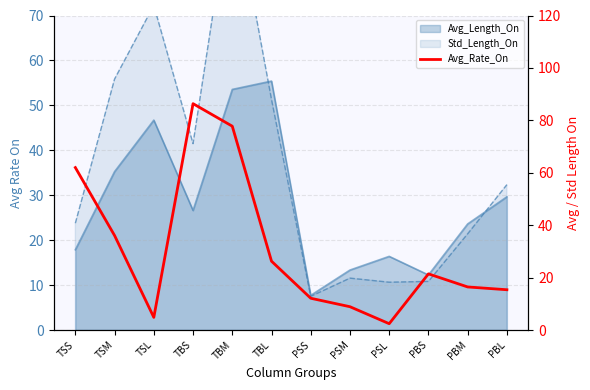

How many lines are shown in the chart?

1